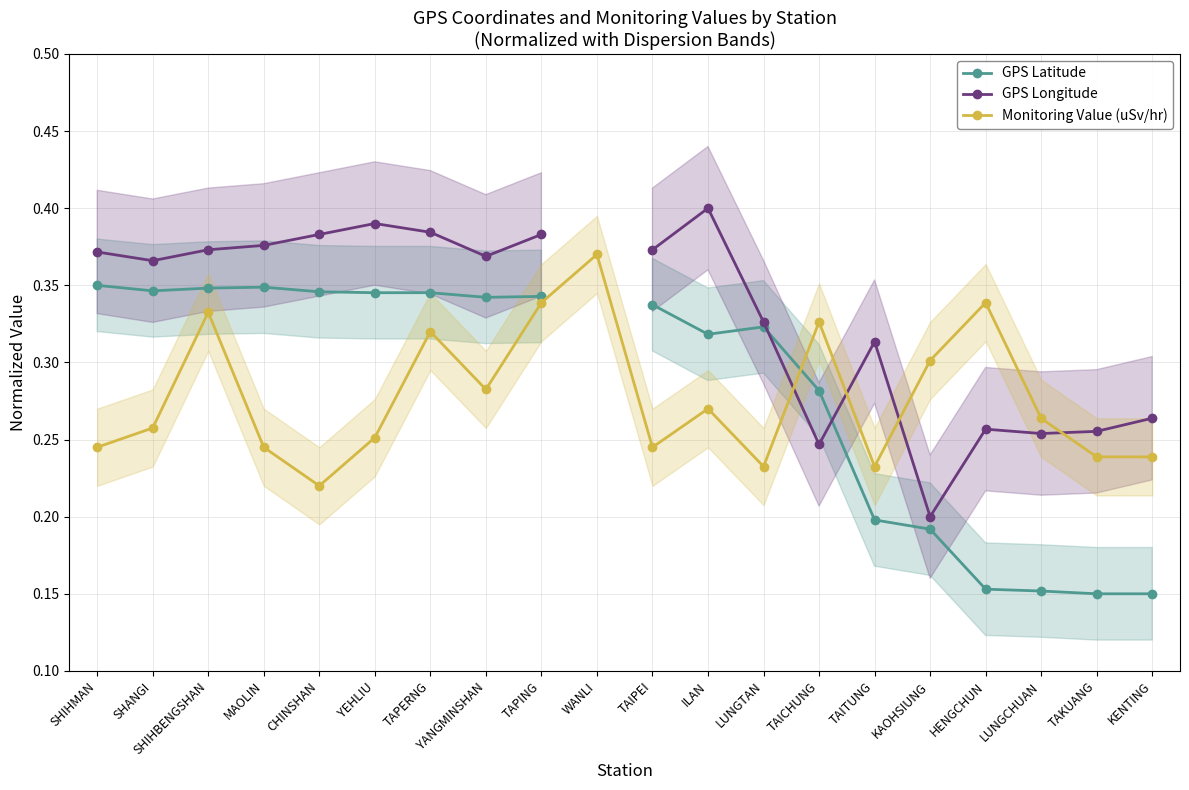

At which label is Monitoring Value (uSv/hr) closest to 0?

CHINSHAN